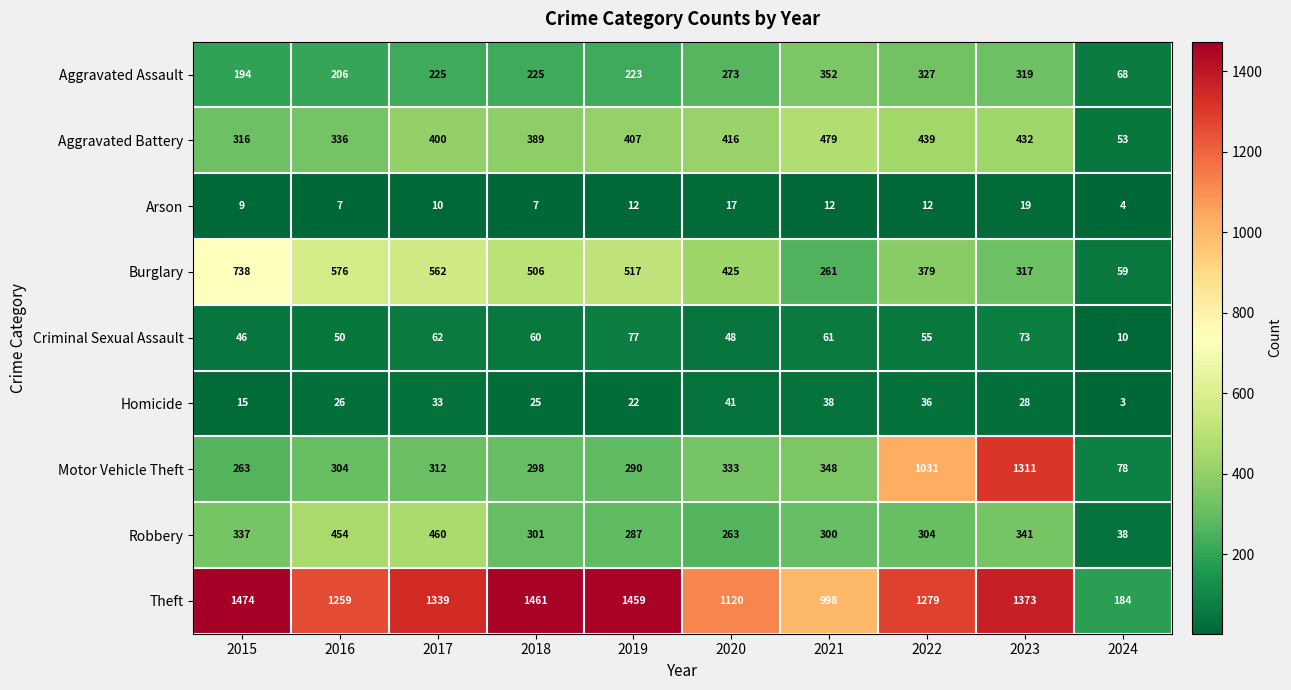

What is the difference between the maximum and minimum values in the Robbery series?

422